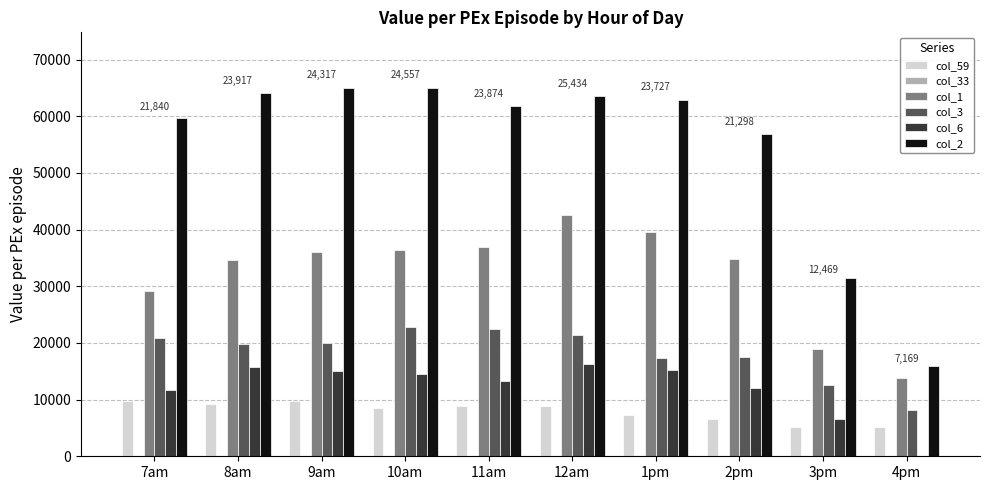

Are the bars horizontal?

No